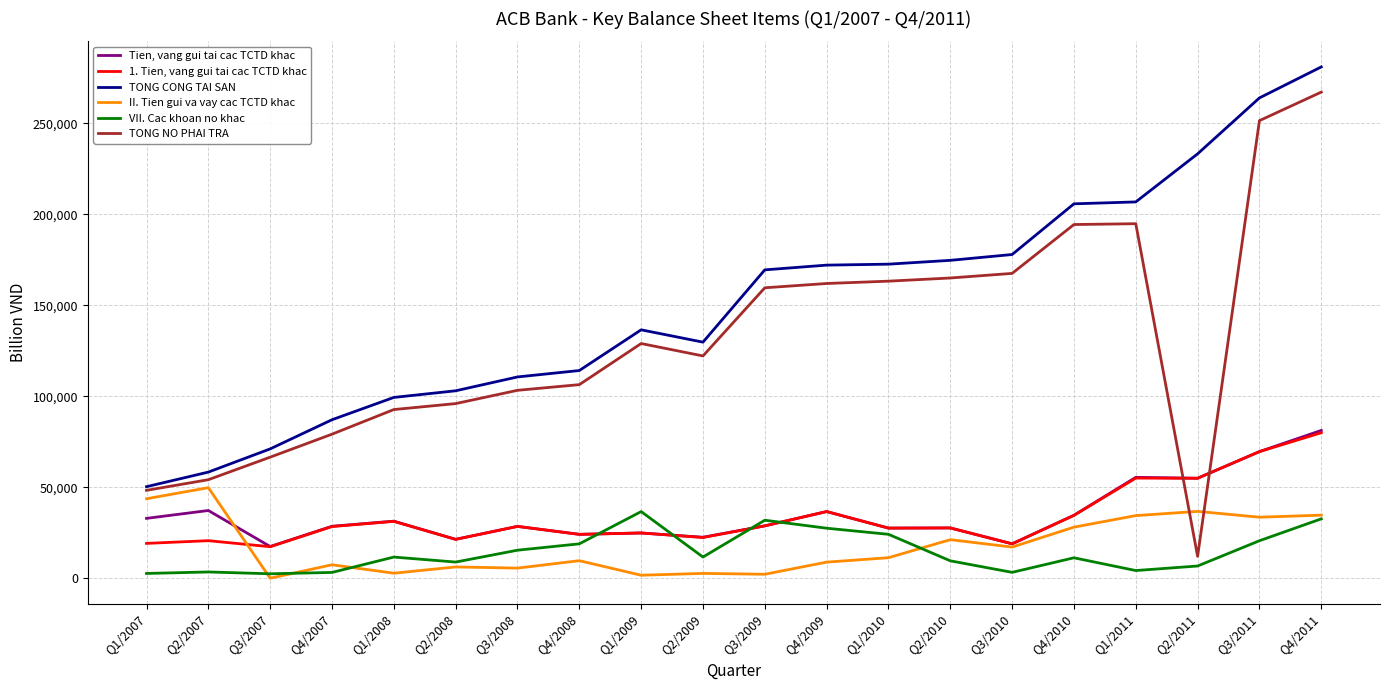

What is the sum of all II. Tien gui va vay cac TCTD khac values?

358433